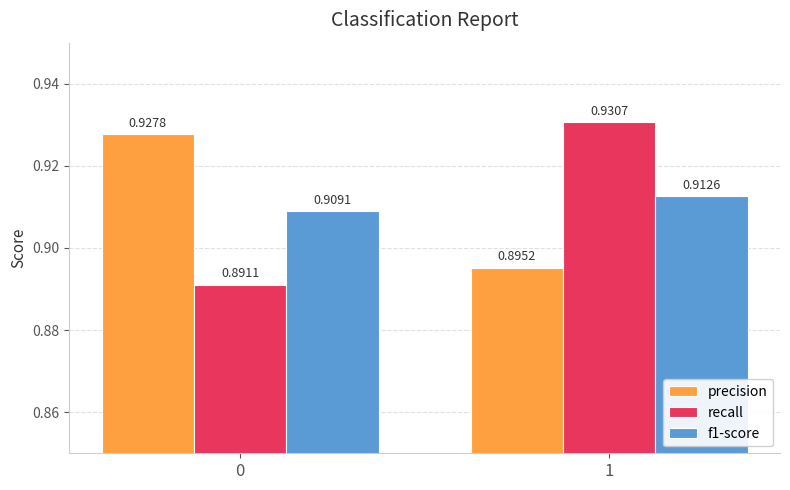

Which series has the widest spread of values?

recall